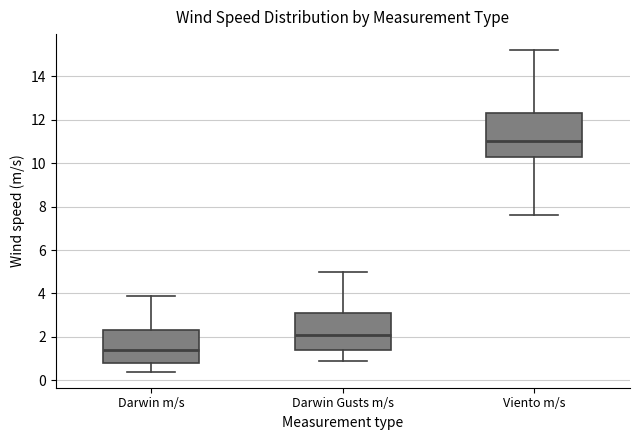

Comparing the boxes themselves (not the whiskers), which one is the tallest?

Viento m/s